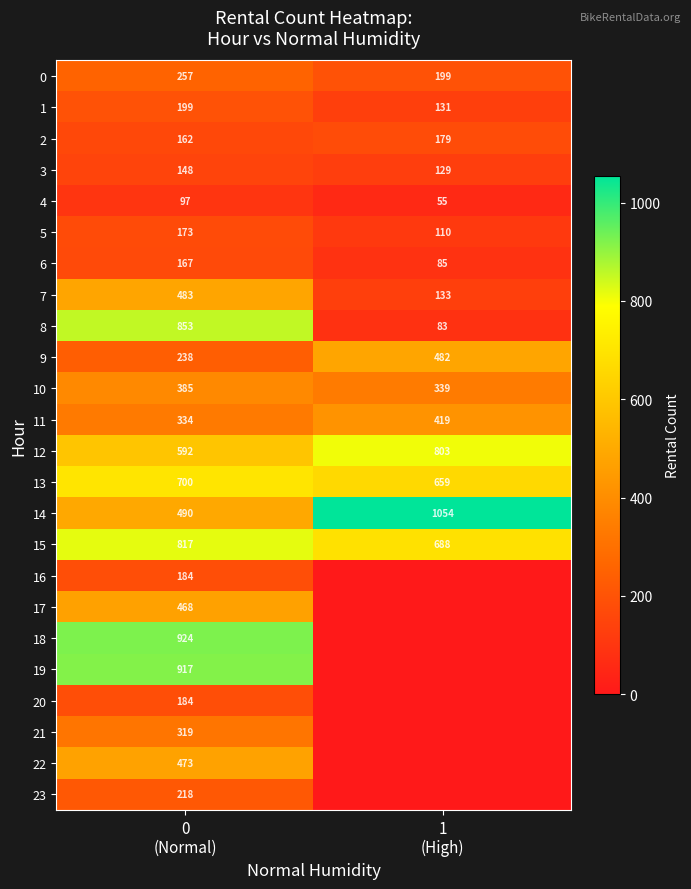

At which category is the sum across all series the highest?

0
(Normal)